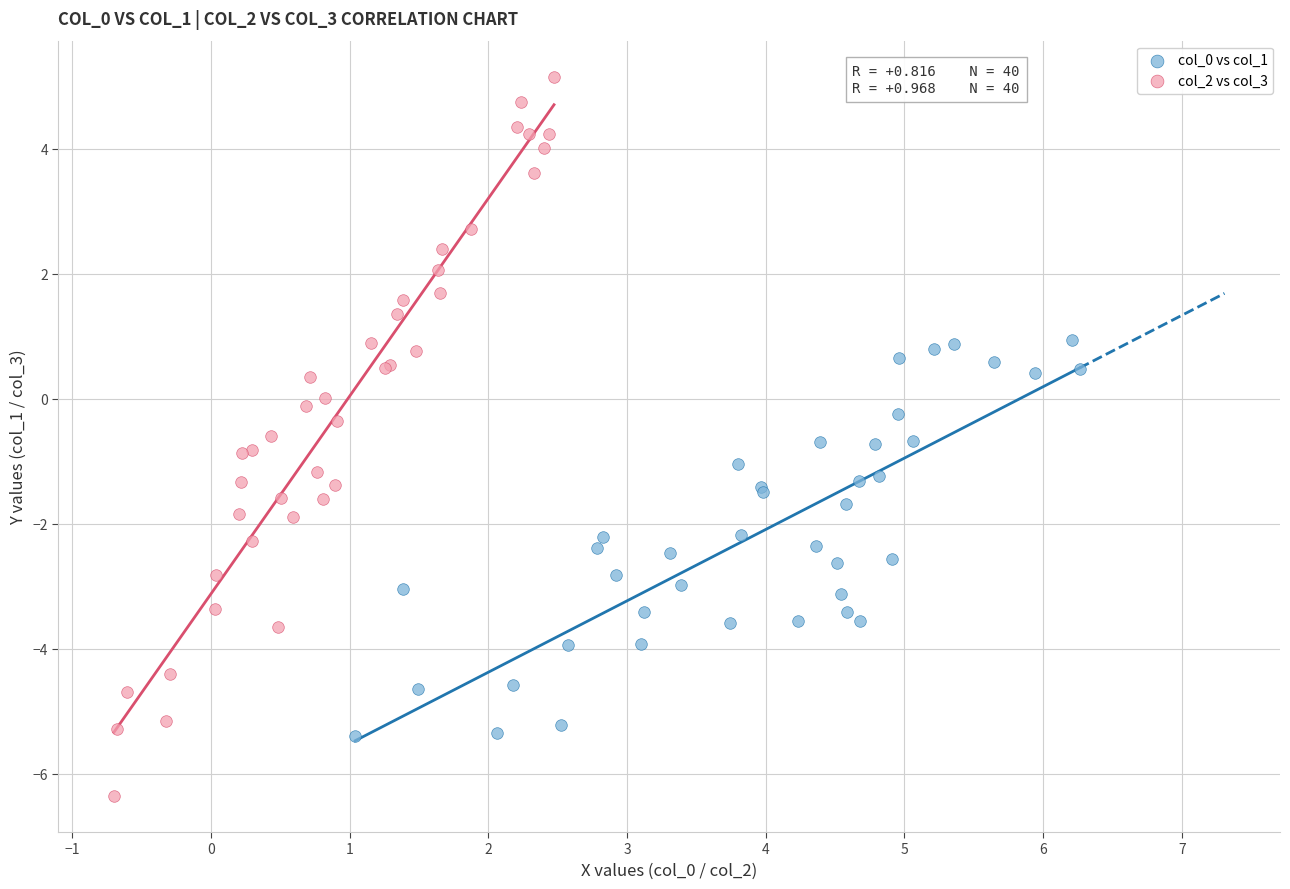

Which series contains the lowest Y value?

col_2 vs col_3